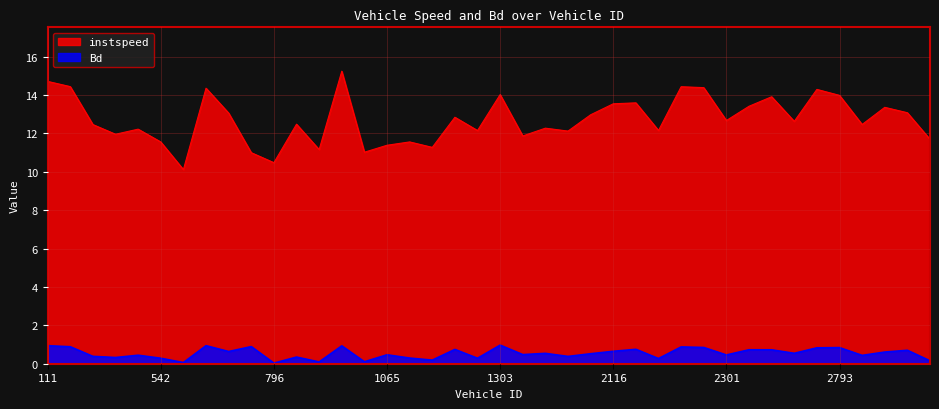

What is the sum of the instspeed values at 796.0 and 2293.0?

24.9